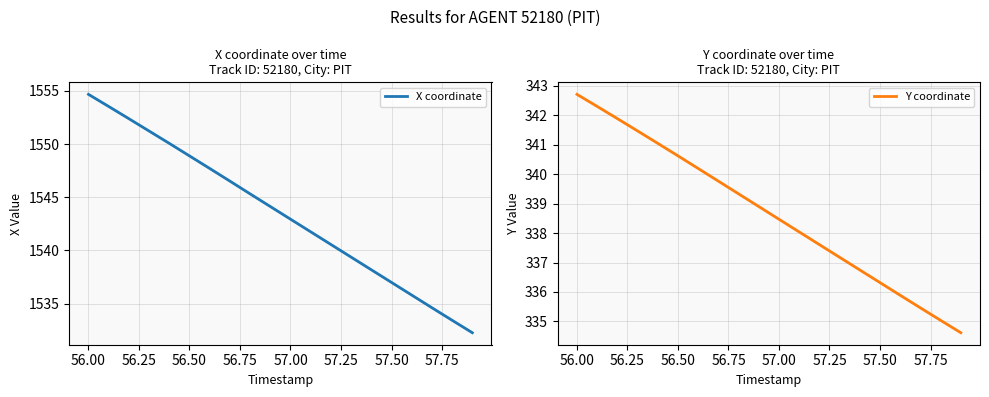

At which label does X coordinate reach its peak?

56.00